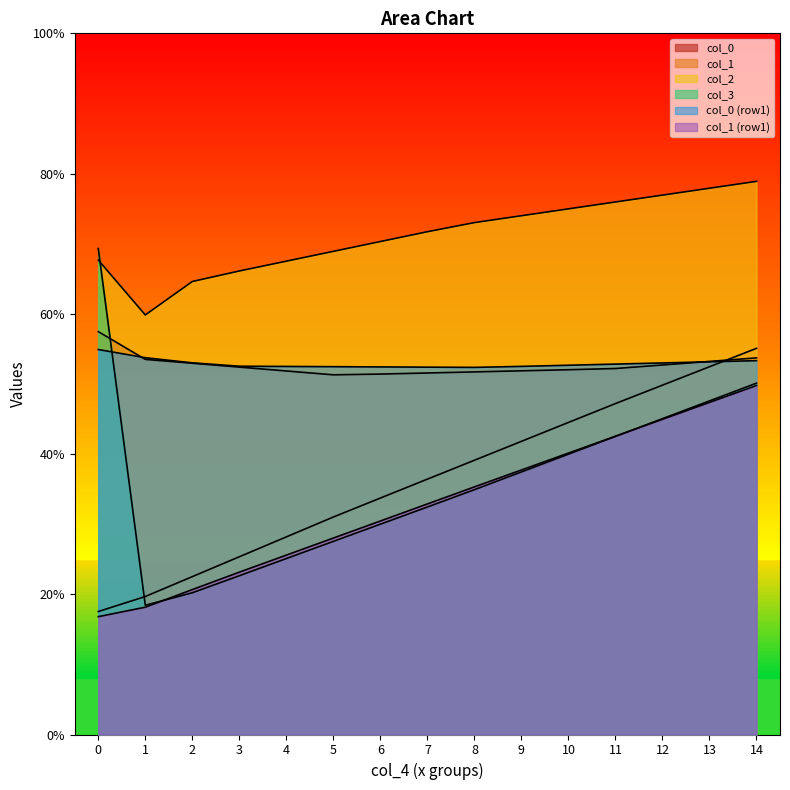

Which category has the lowest value across all series?

1